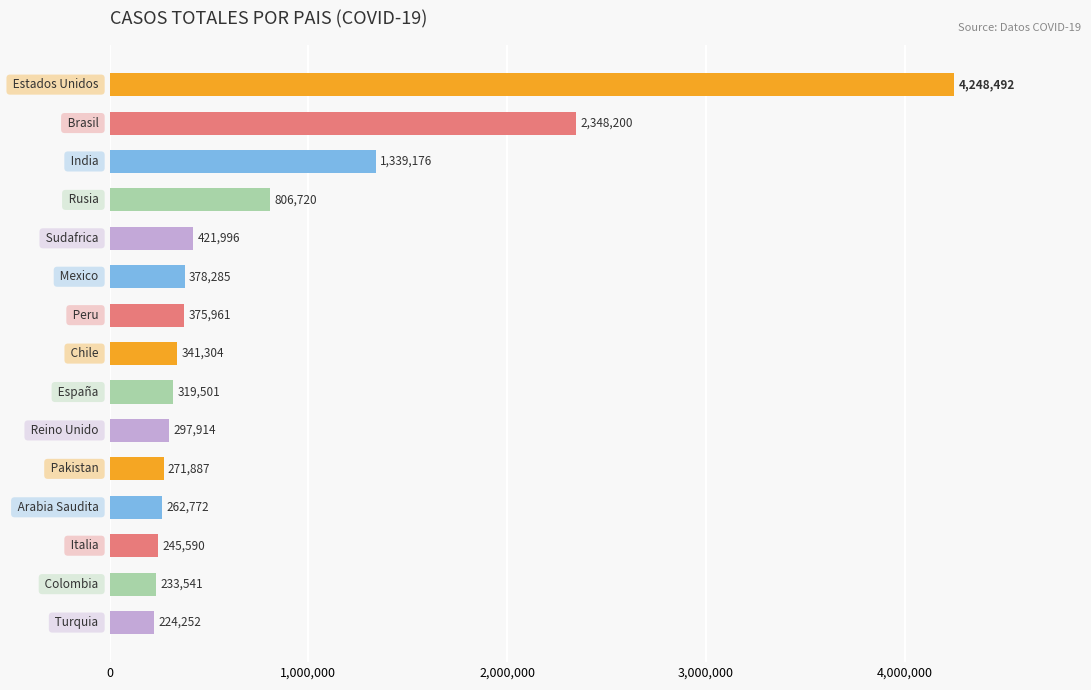

What is the difference between the maximum and second lowest values?

4014951